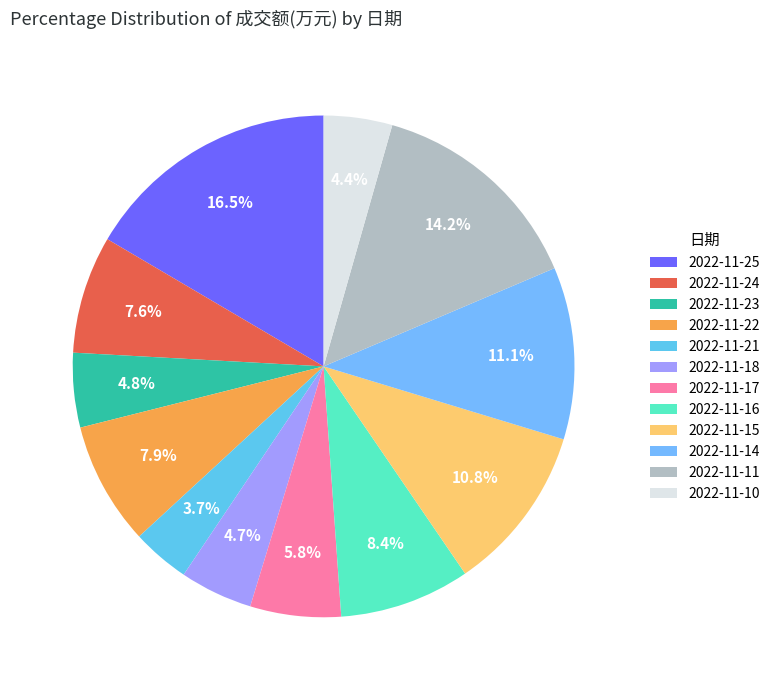

To the nearest percent, what is the difference between the 2022-11-25 and 2022-11-16 slice percentages?

8%